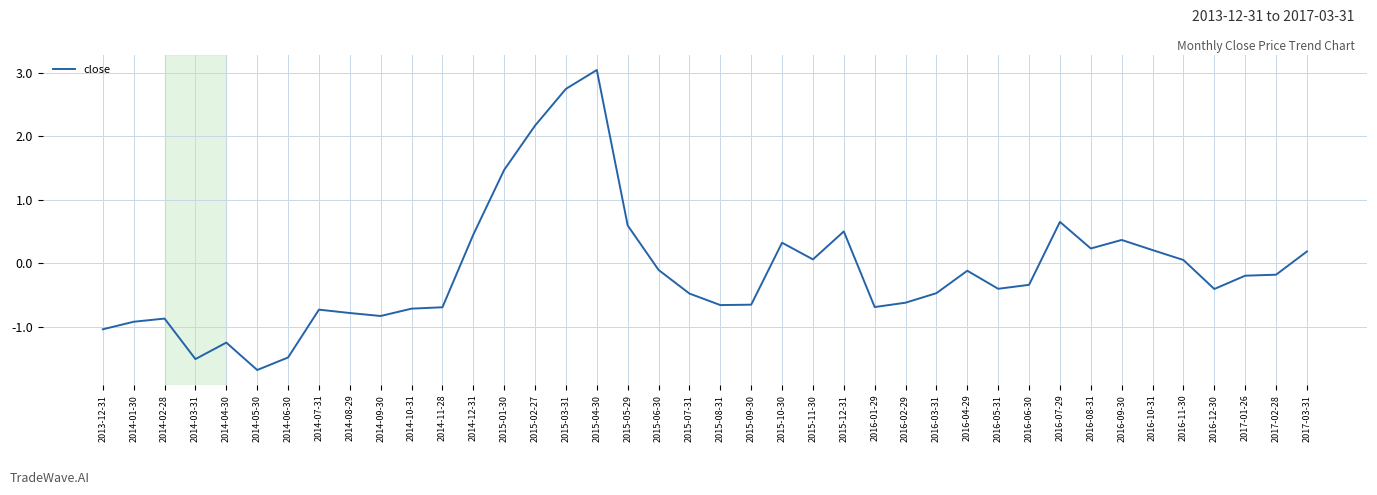

How many lines are shown in the chart?

1